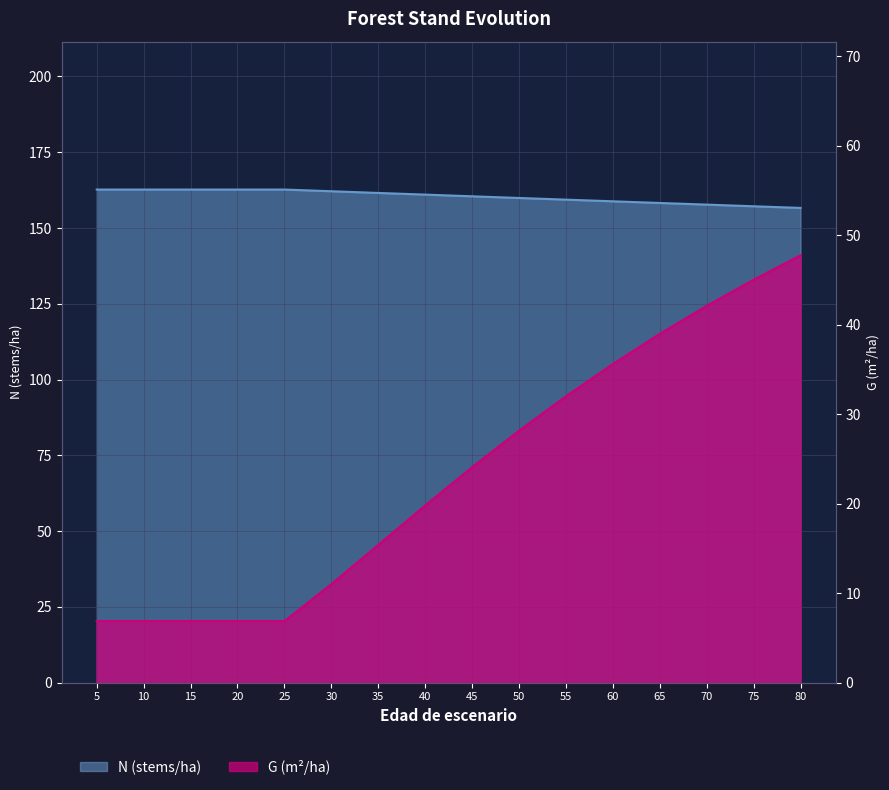

Which series changed the most between 5 and 10?

N